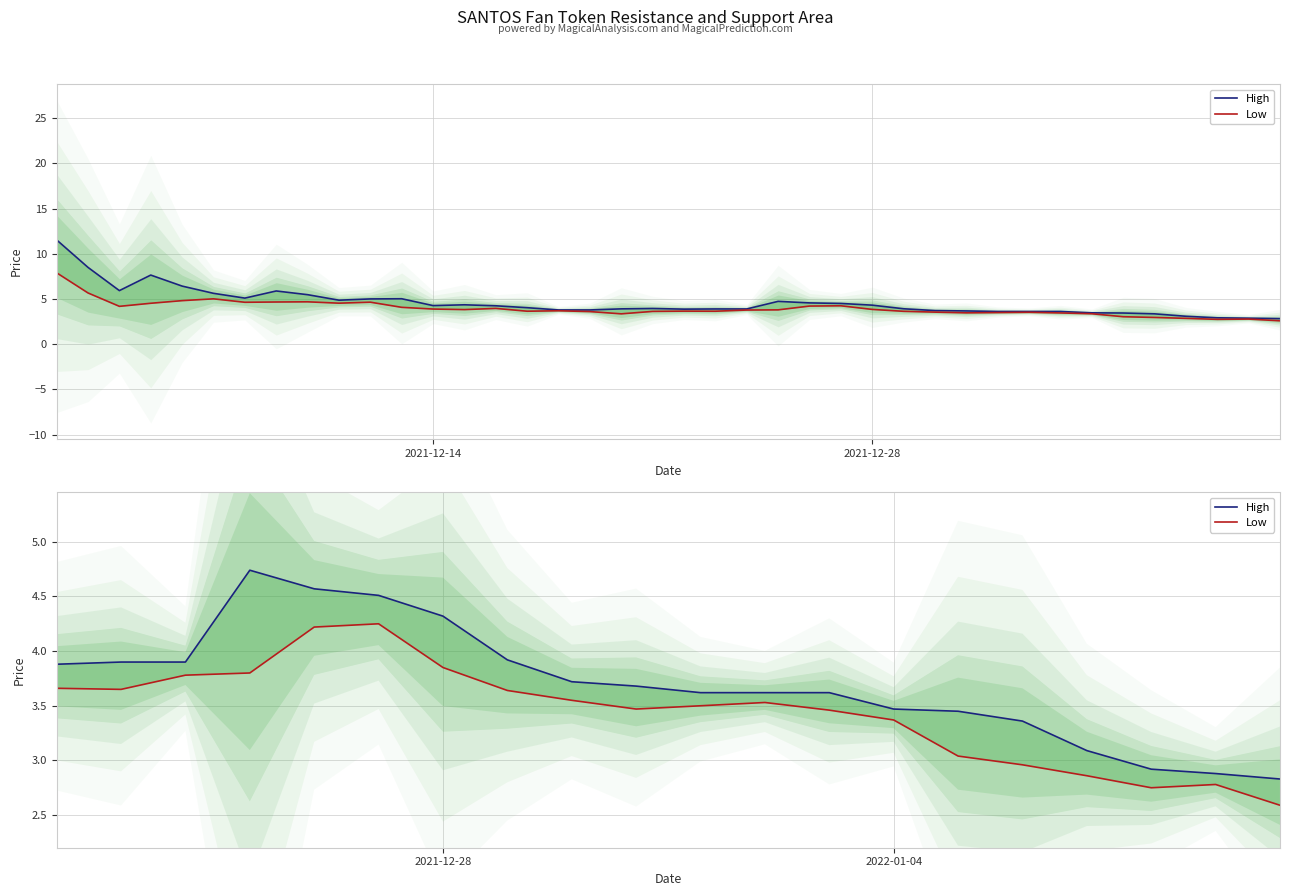

True or false: Low has more than 1 interior local peaks.

True